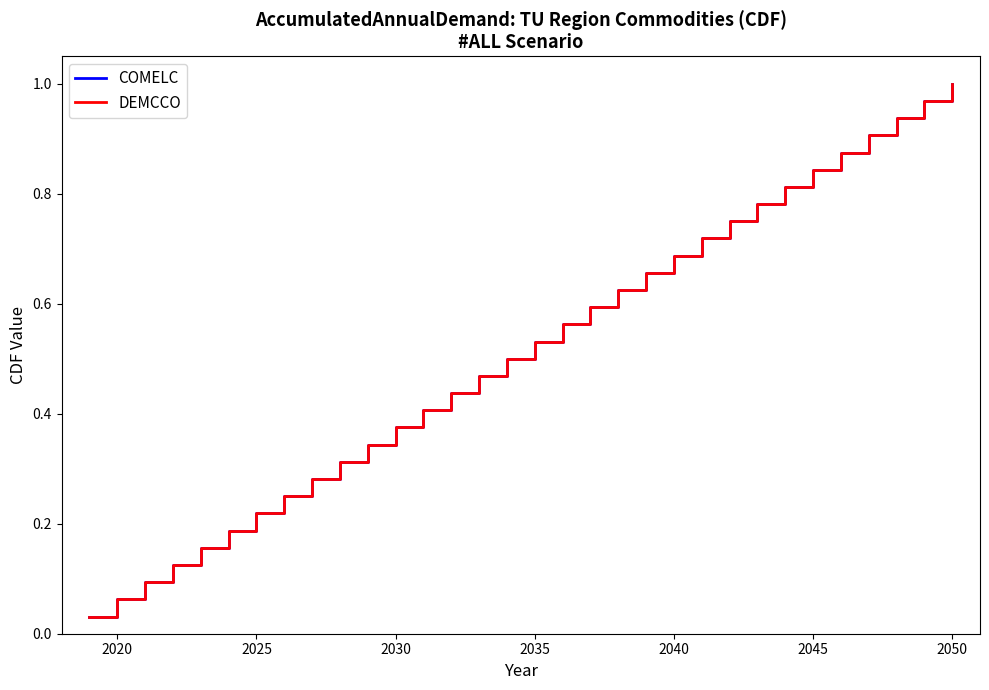

Does the chart display data point markers on the line(s)?

No